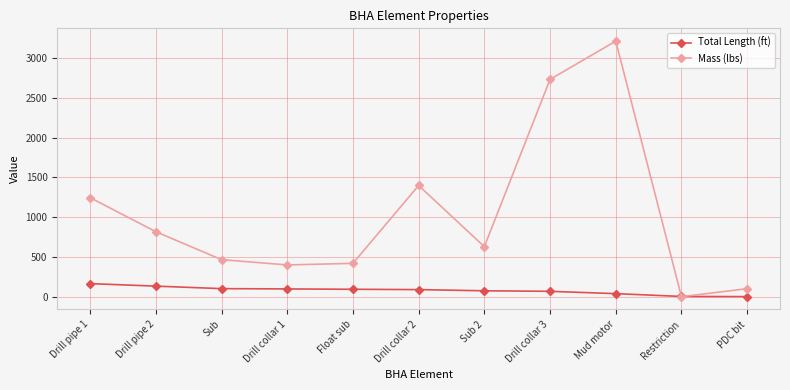

Which series changed the most between Sub 2 and Restriction?

Mass (lbs)